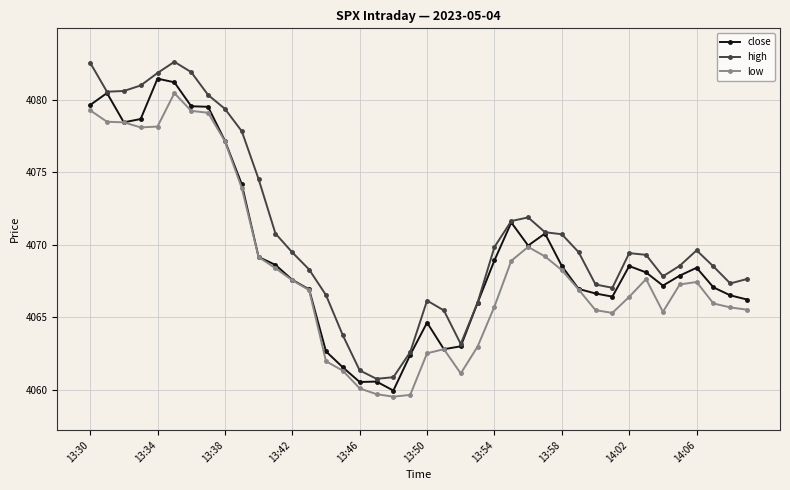

Which series has the largest total across all categories?

high